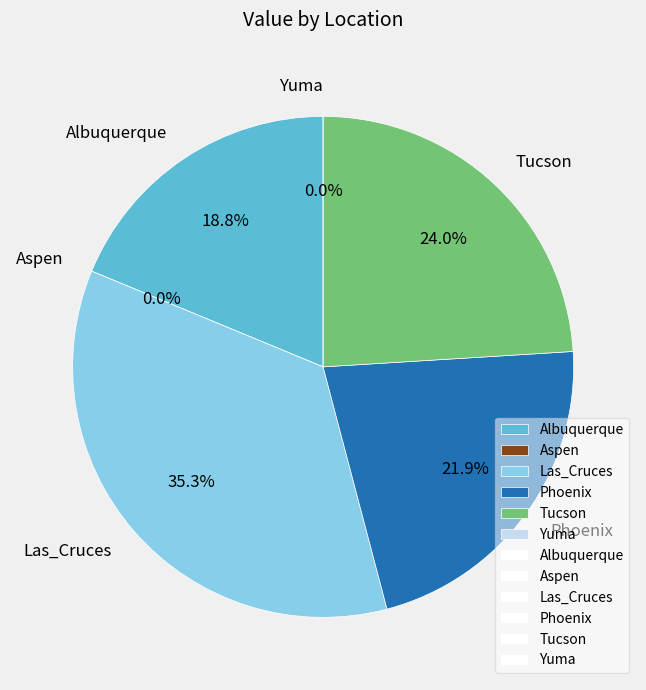

The Tucson slice represents 24% of the pie. True or false?

True